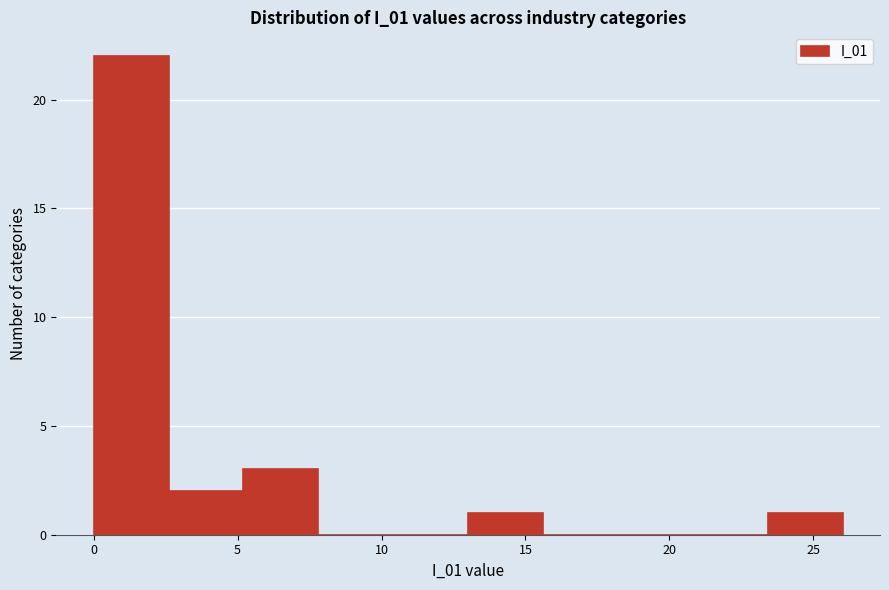

How tall is the bar that spans 2.5 to 5.0 on the x-axis? Neither the bar edges nor the heights are printed on the chart, so give them approximately, as read against the axes.

2